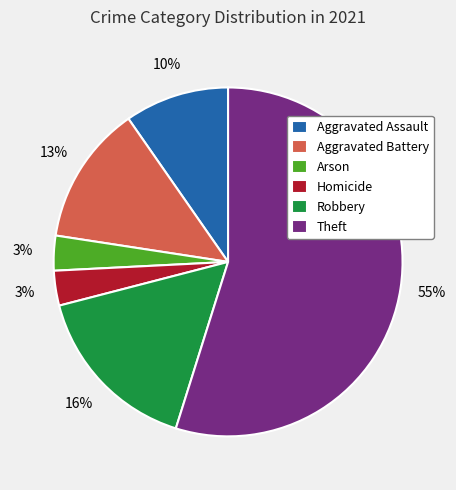

Is it true that Homicide is 3% of the pie?

True